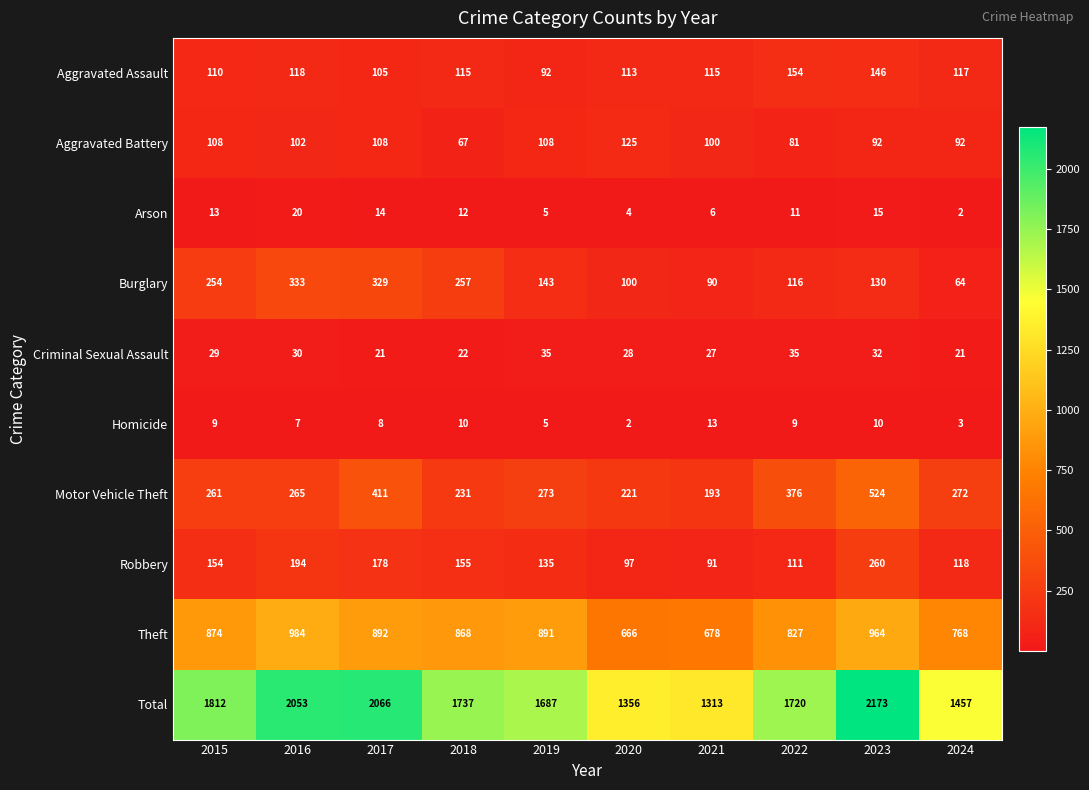

What is the minimum value for Theft?

666